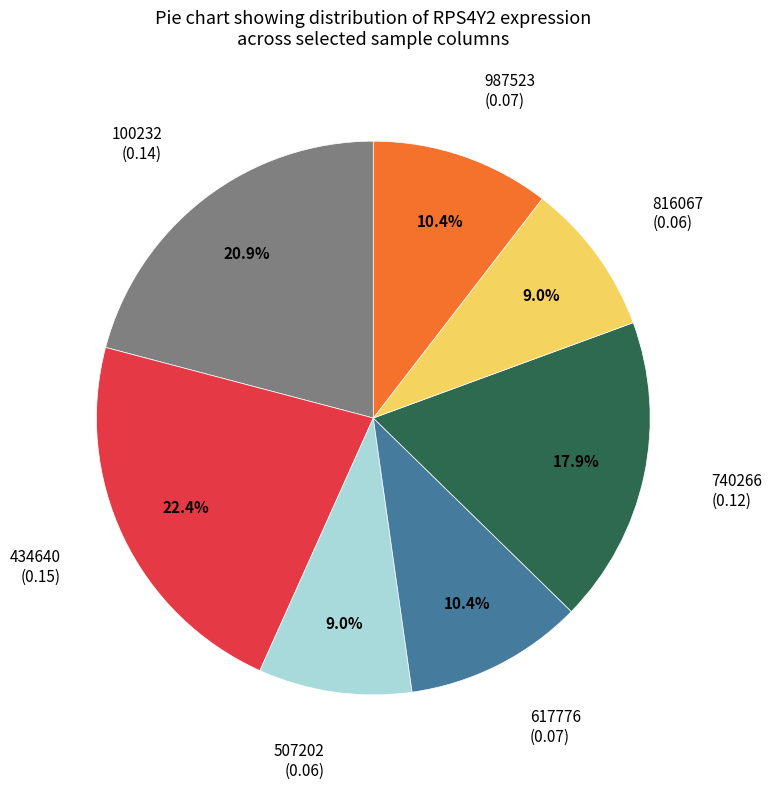

Which category has the biggest portion of the pie?

434640 (0.15)